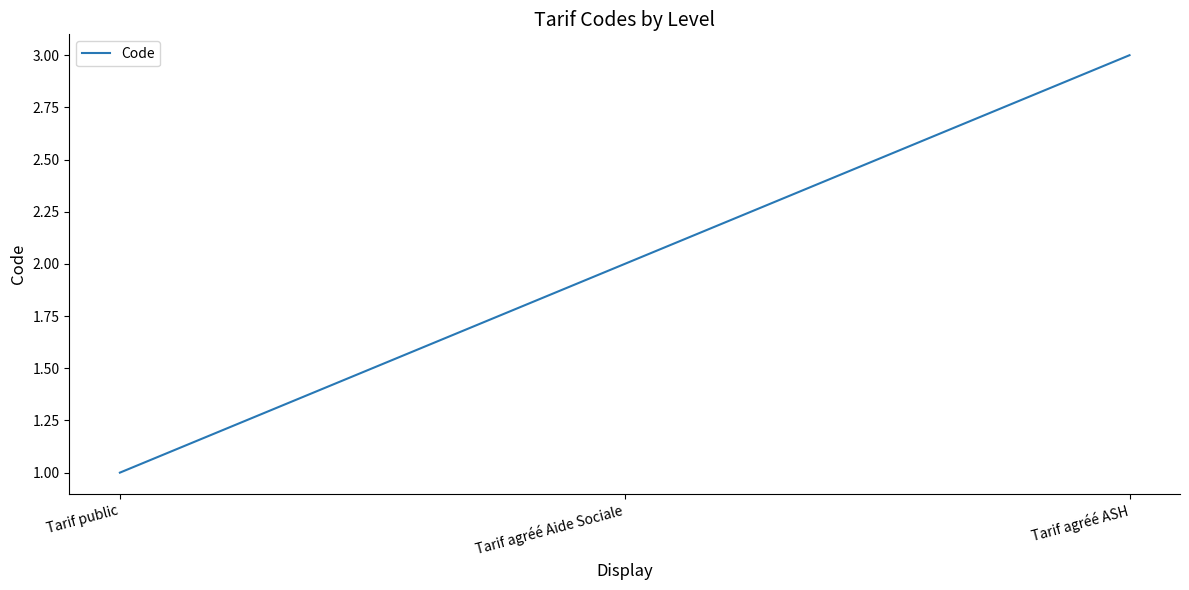

Which label corresponds to the largest value in the chart?

Tarif agréé ASH